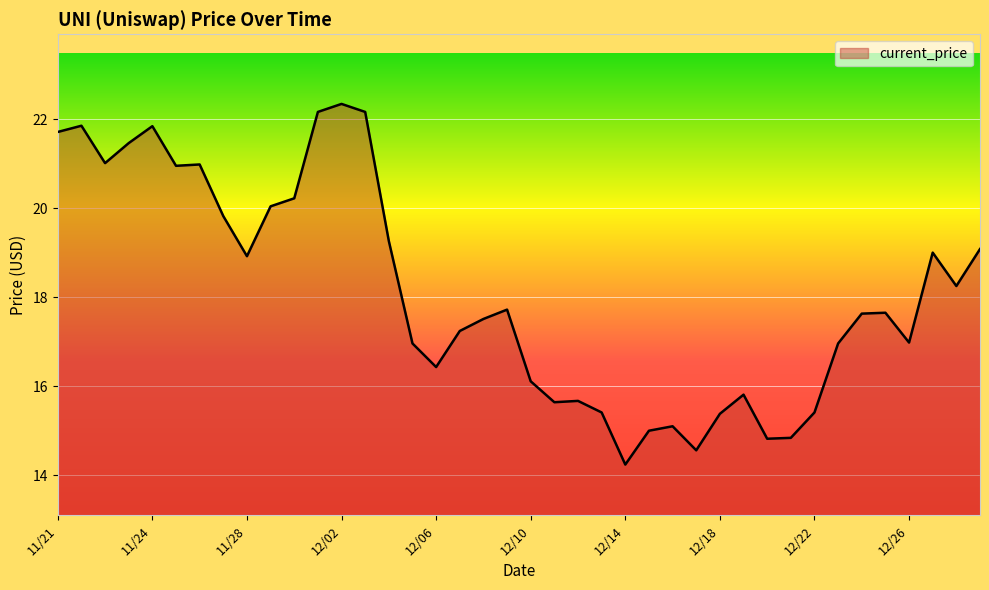

What is the difference between the maximum and minimum values?

8.1